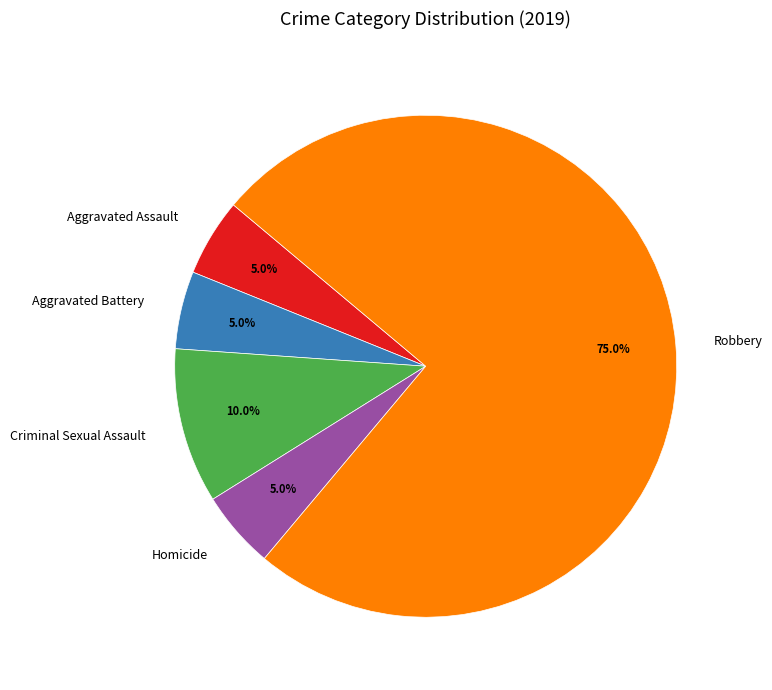

Is it true that Robbery is 68% of the pie?

False